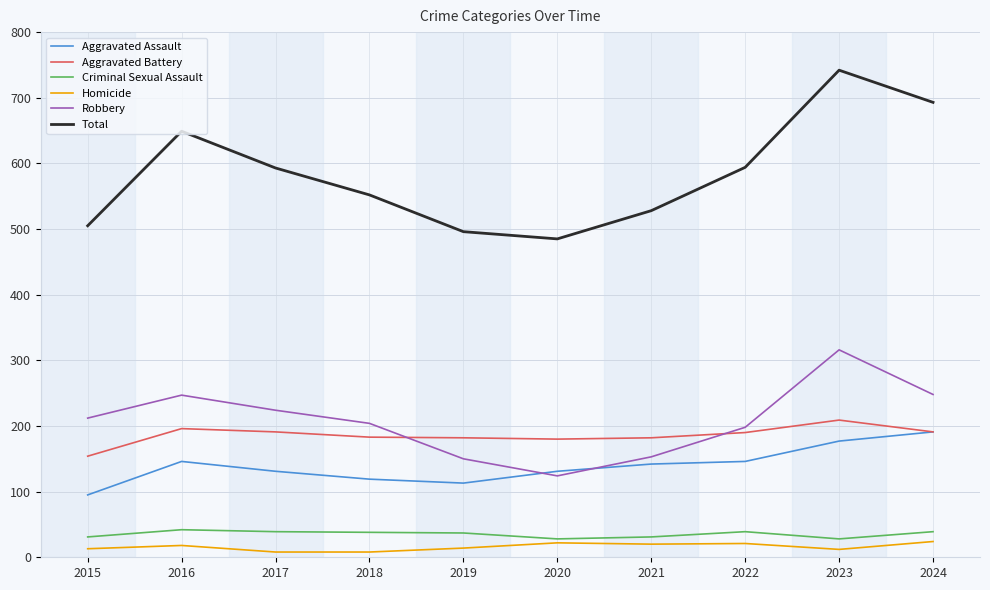

What is the highest value of the Homicide series?

24